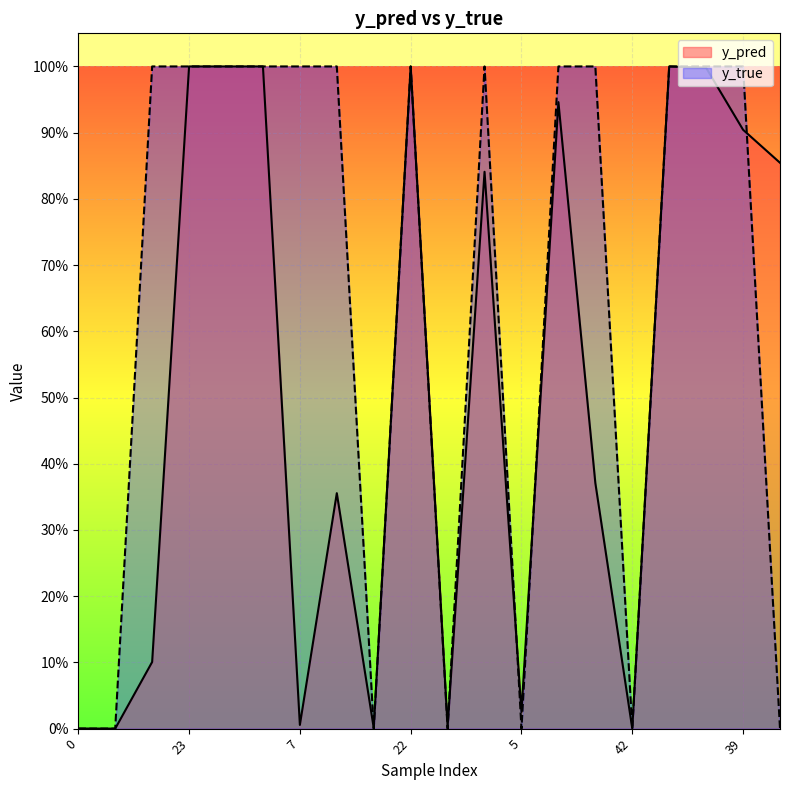

True or false: y_pred has a value of 1.7 at 15.

False